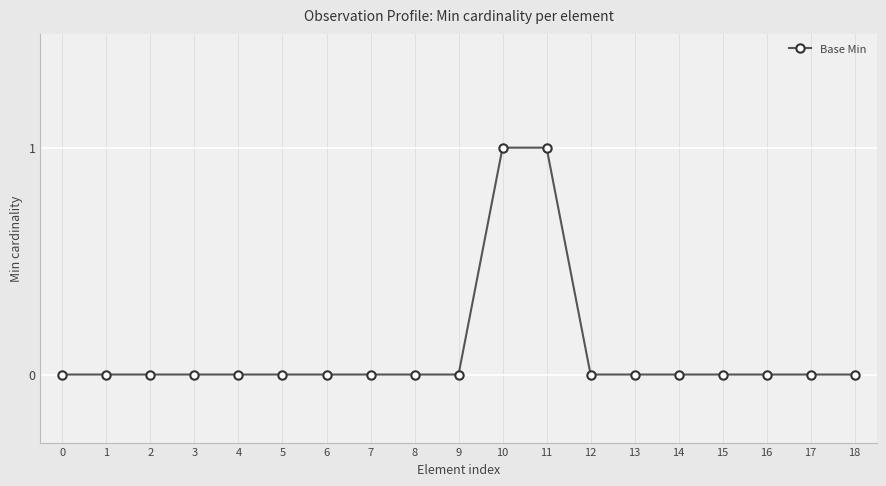

What is the change in value from 10 to 15?

-1